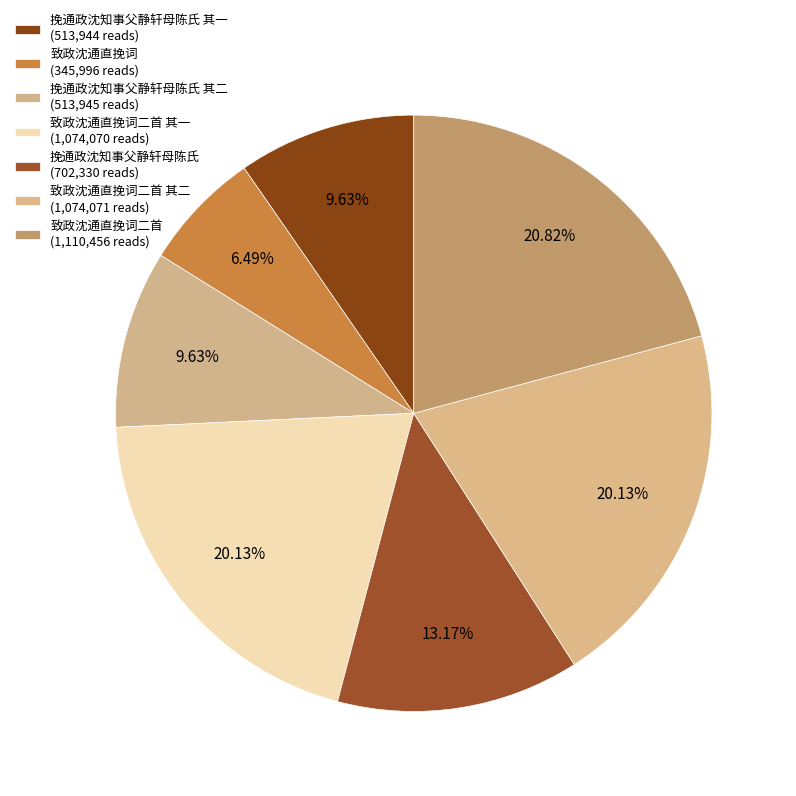

Which category has the biggest portion of the pie?

致政沈通直挽词二首